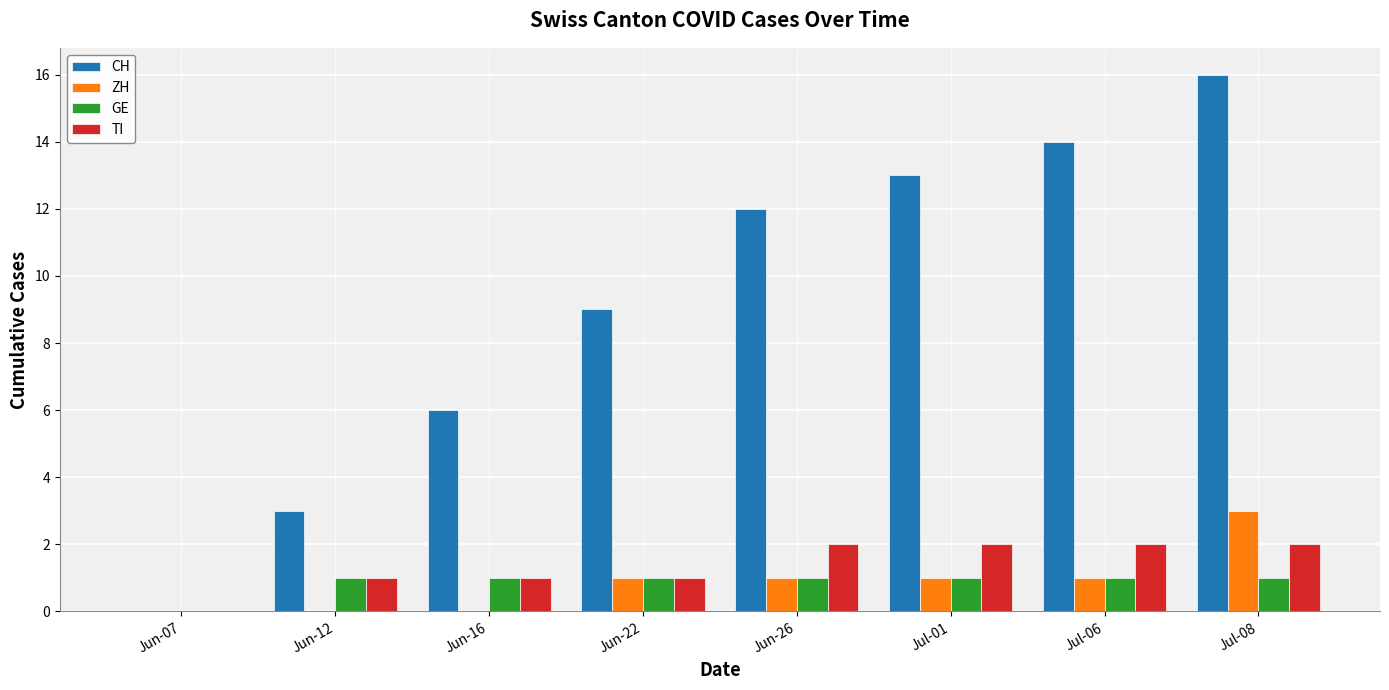

What value does the TI series have at Jul-06?

2